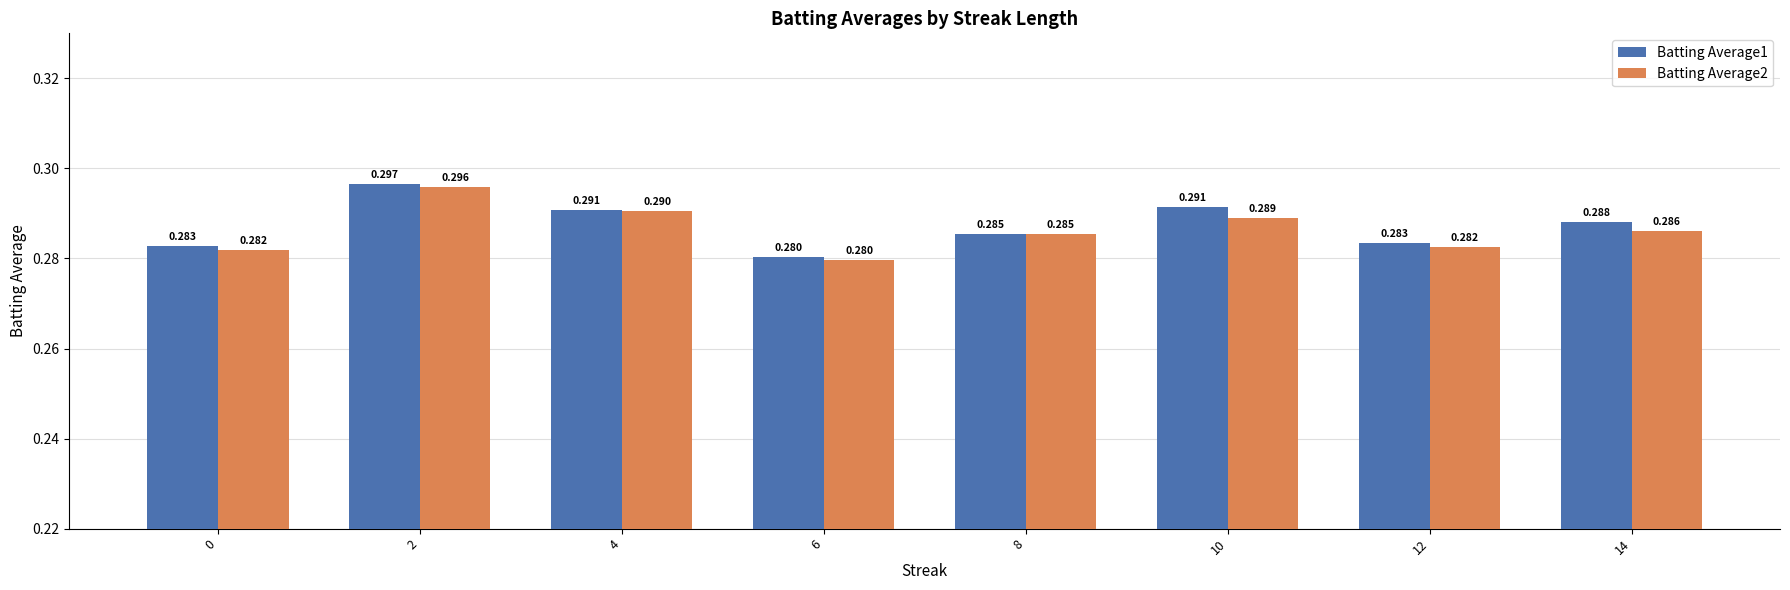

What is the highest value of the Batting Average2 series?

0.3